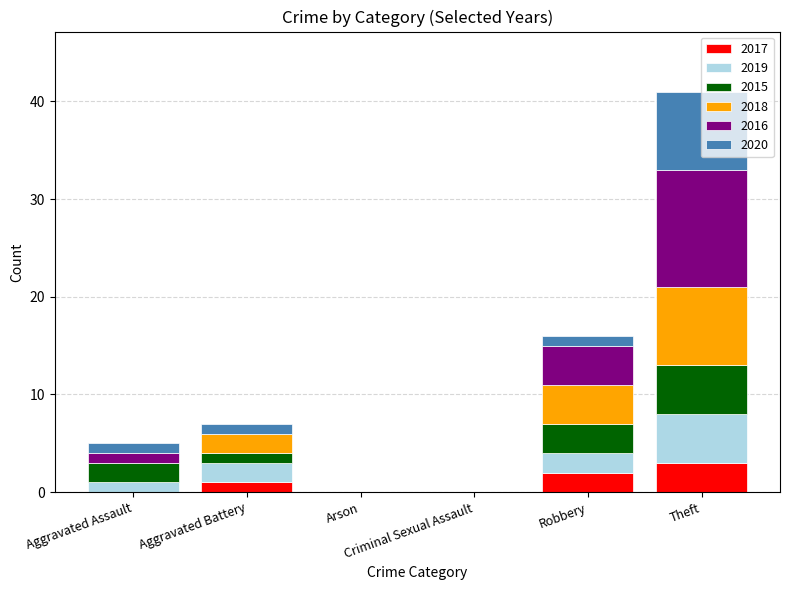

True or false: 2017 has a value of 2 at Criminal Sexual Assault.

False